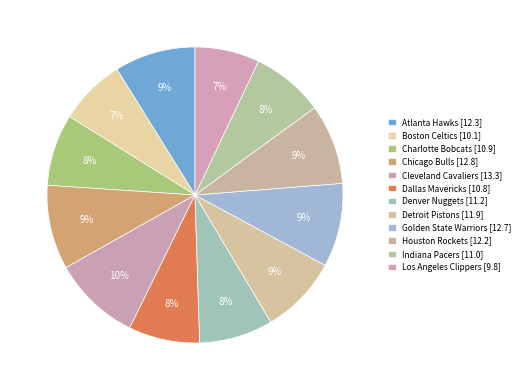

What portion of the pie excludes Chicago Bulls?

90.8%